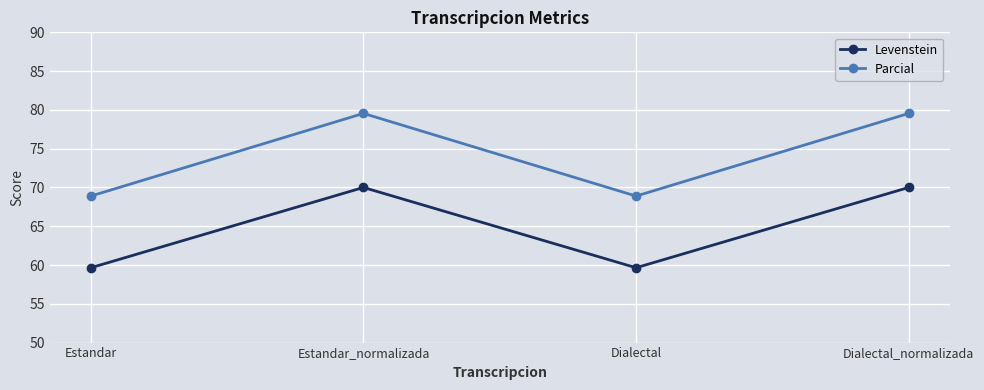

The Levenstein series shows 59.6 at Dialectal. True or false?

True